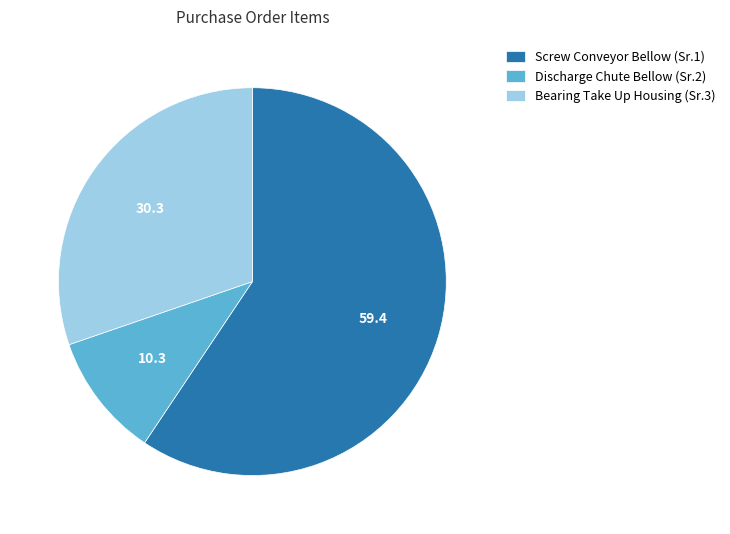

What is the smallest slice in the pie chart?

Discharge Chute Bellow (Sr.2)